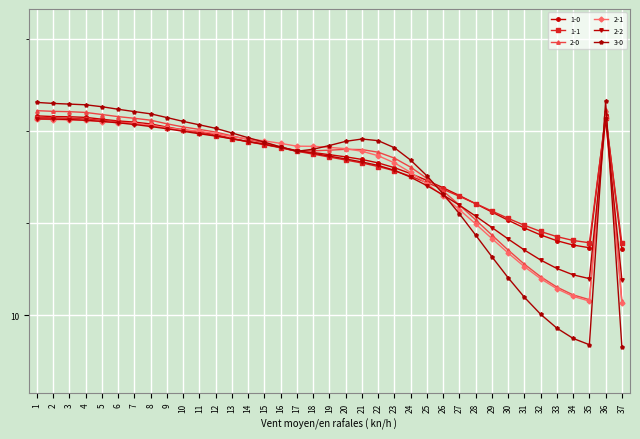

Is this an area chart (filled region under the line)?

No